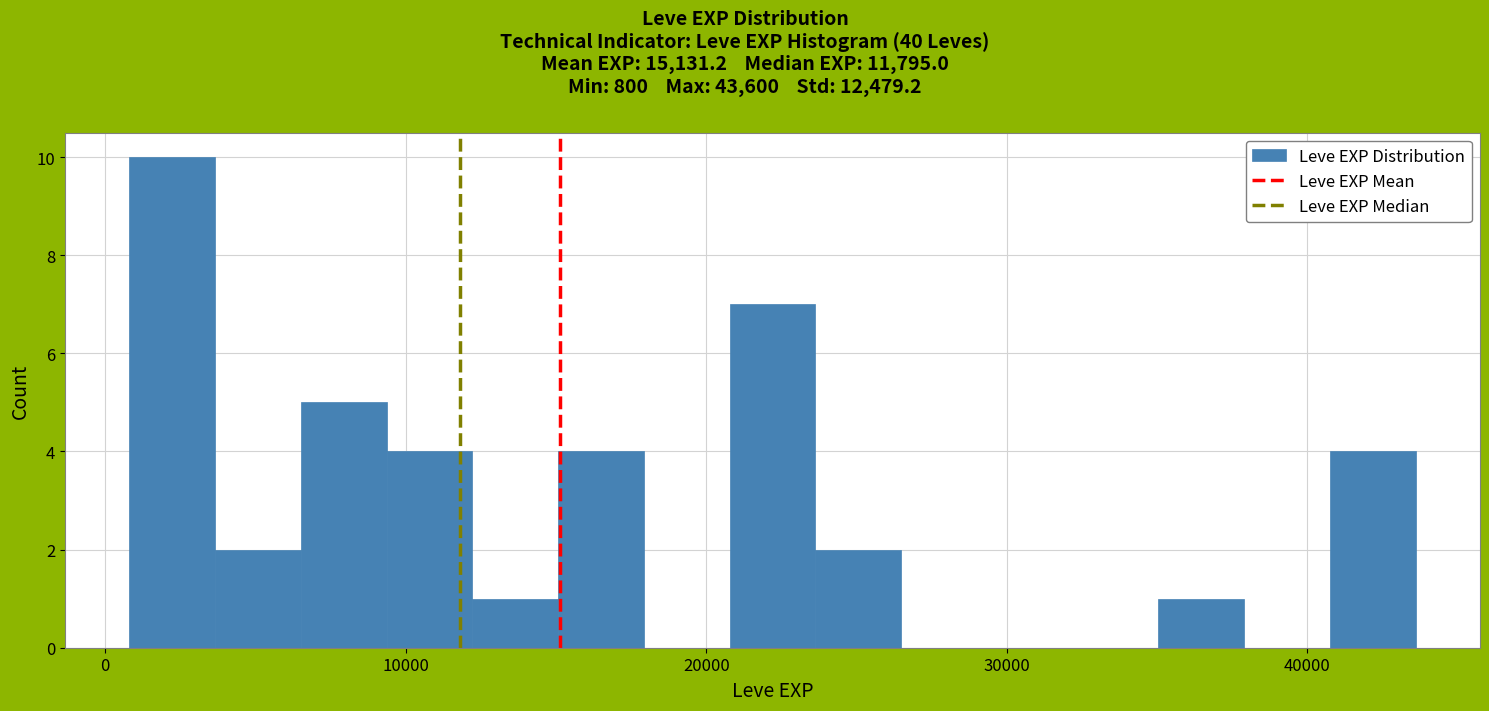

Around what value on the x-axis is the tallest bar? Give the approximate position of its centre, as read against the axis.

2000